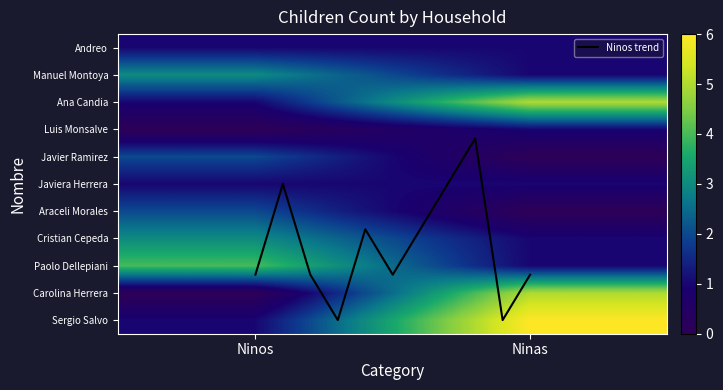

What is the maximum value shown in the chart?

6